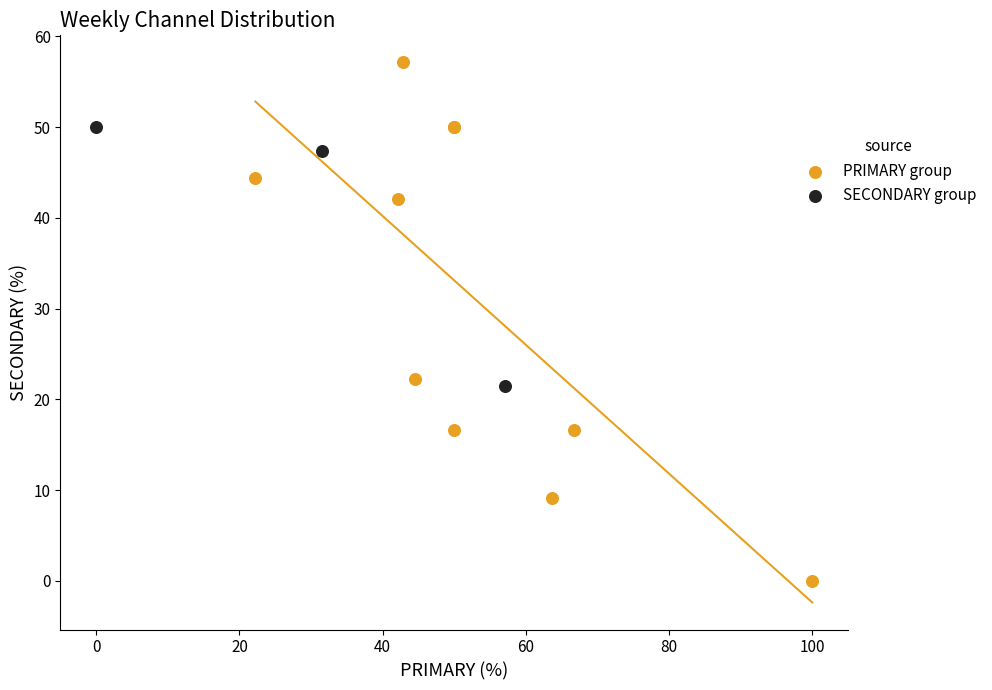

Which series reaches the maximum Y coordinate?

PRIMARY group